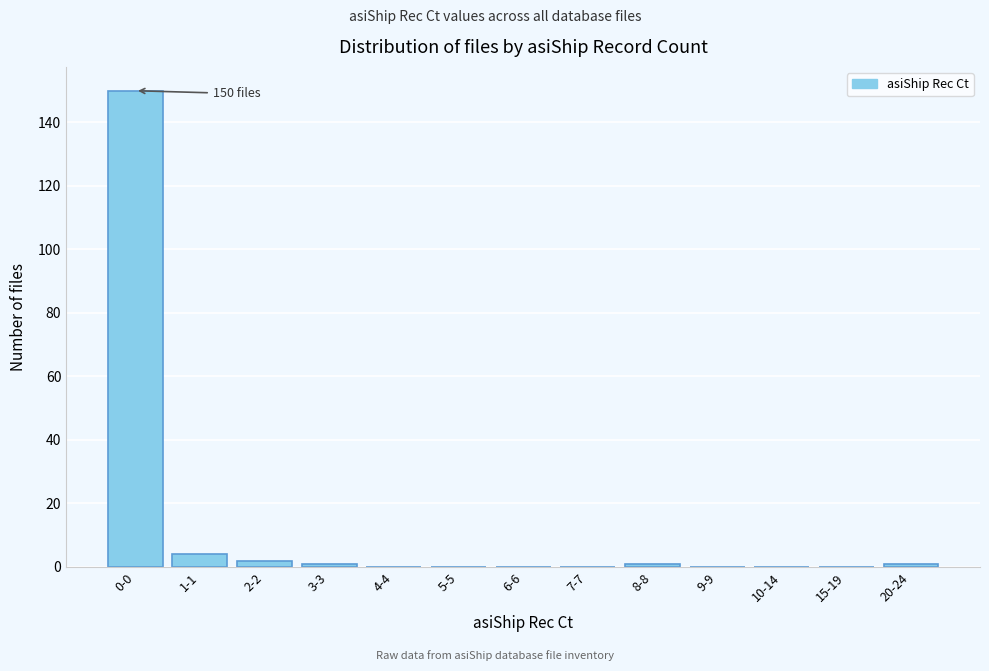

Reading right to left, what are all the values shown in this chart?

20-24=1	15-19=0	10-14=0	9-9=0	8-8=1	7-7=0	6-6=0	5-5=0	4-4=0	3-3=1	2-2=2	1-1=4	0-0=150